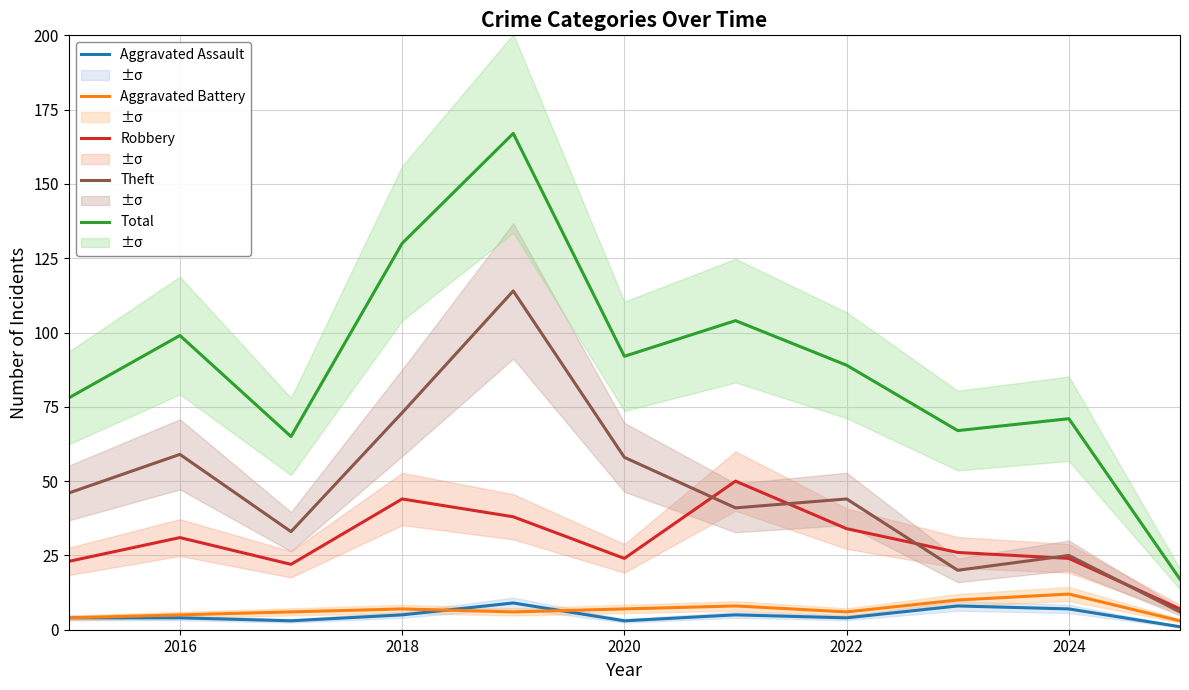

The value of Theft at 2016 is 82. True or false?

False